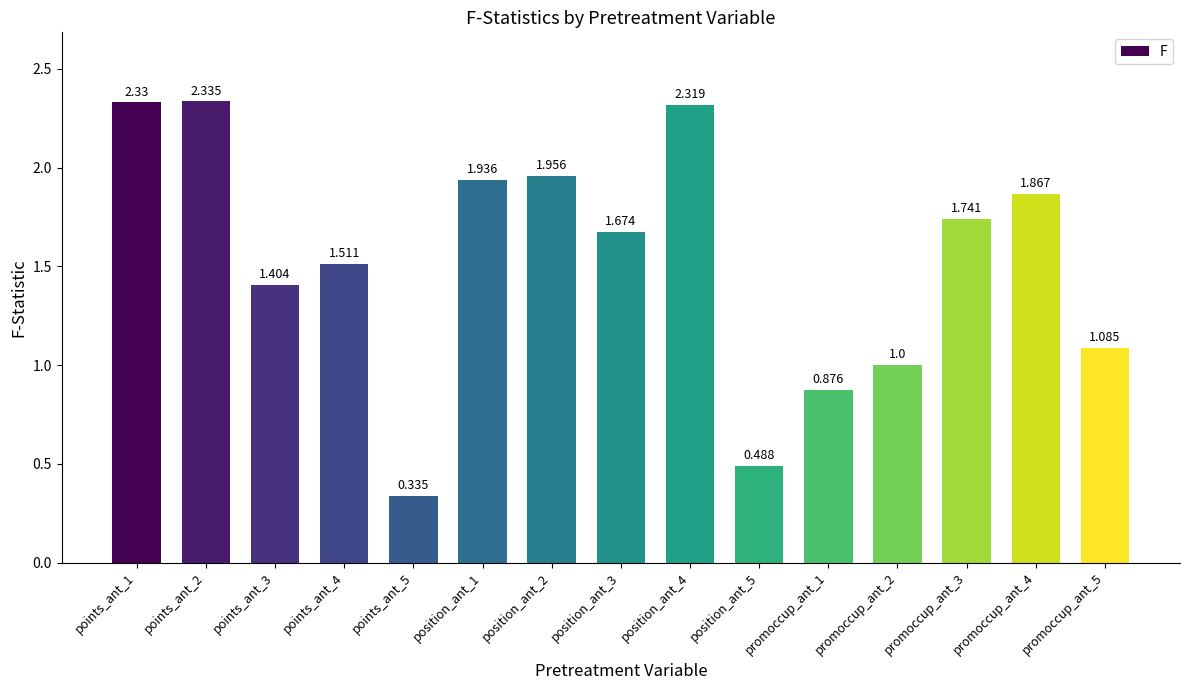

The value at position_ant_1 is 3.2. True or false?

False